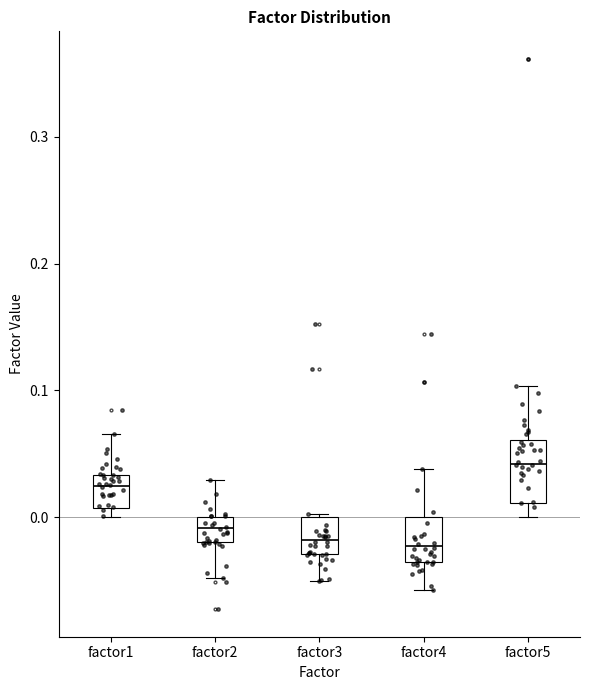

Where is the lower edge of the box for factor1 on the y-axis? The values are not printed on the chart, so give them approximately, as read against the axis.

0.01